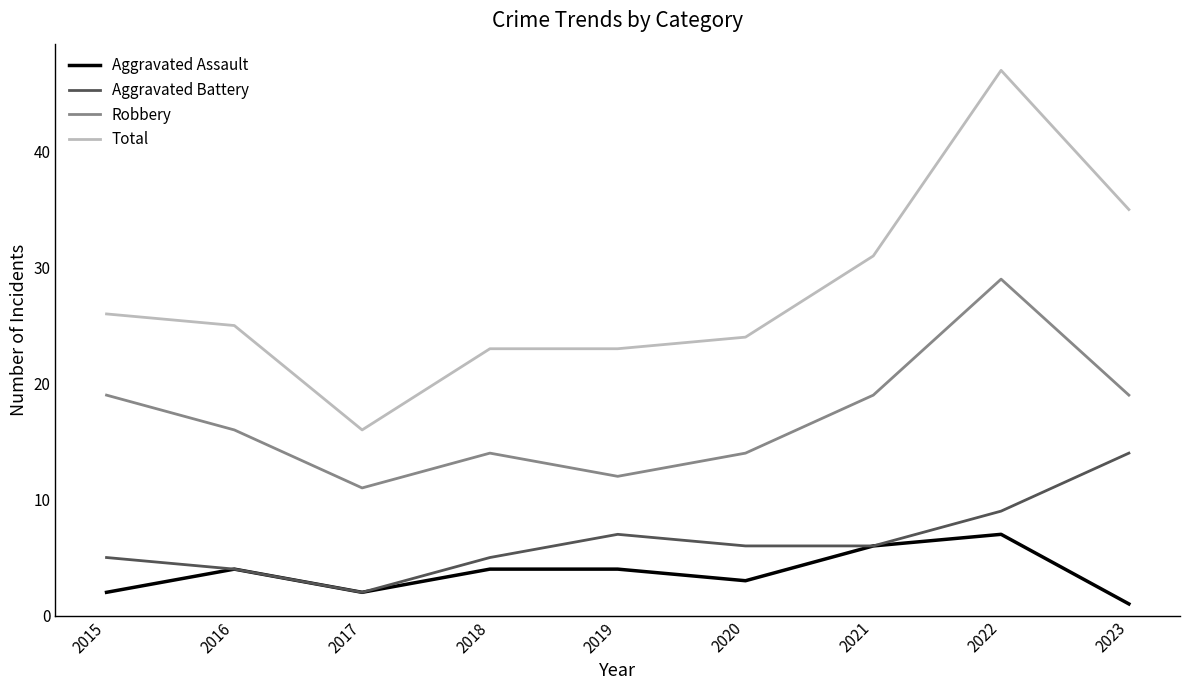

Which series changed the most between 2015 and 2022?

Total